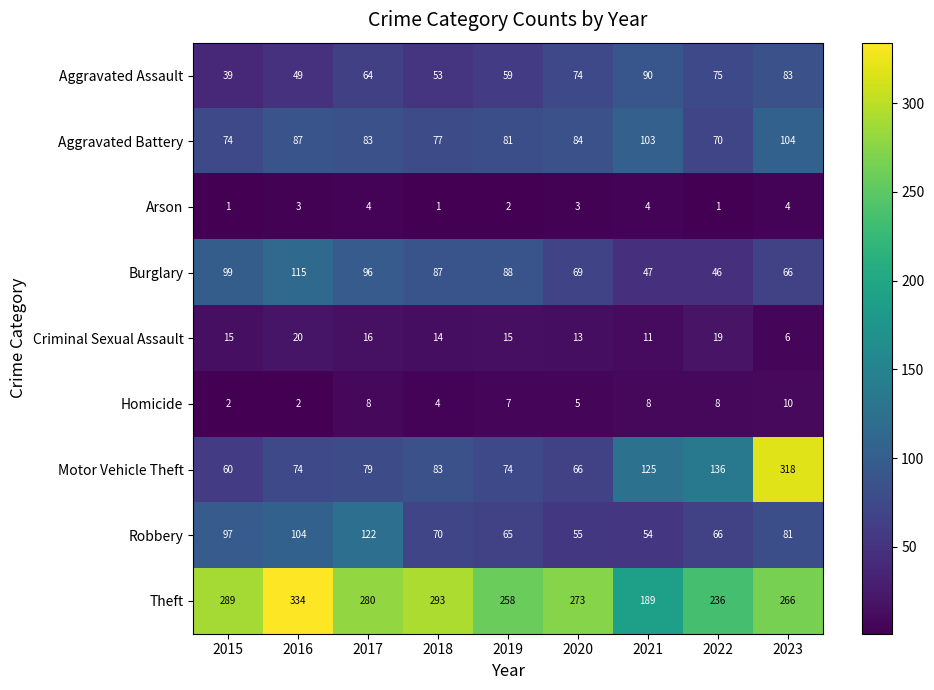

At which label does Aggravated Battery first exceed 83?

2016